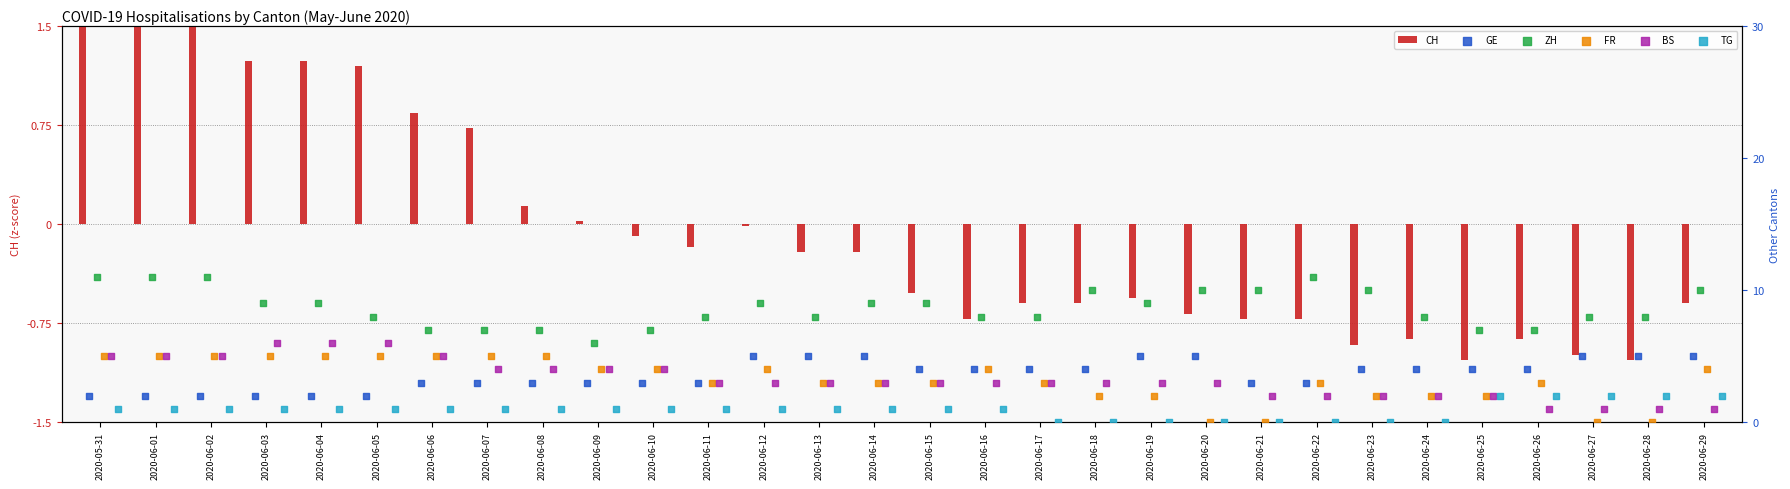

Which series reaches the maximum Y coordinate?

ZH